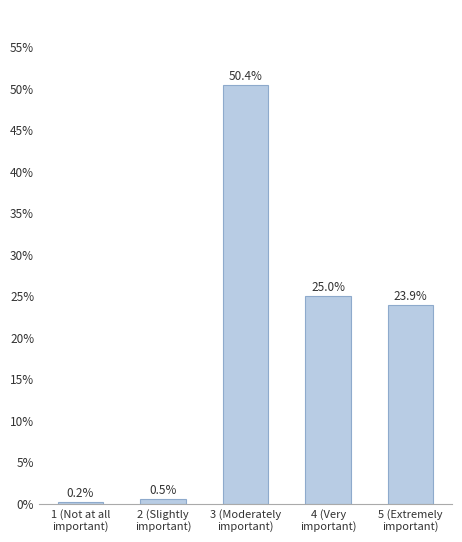

Rank the categories by value from lowest to highest.

1 (Not at all
important), 2 (Slightly
important), 5 (Extremely
important), 4 (Very
important), 3 (Moderately
important)